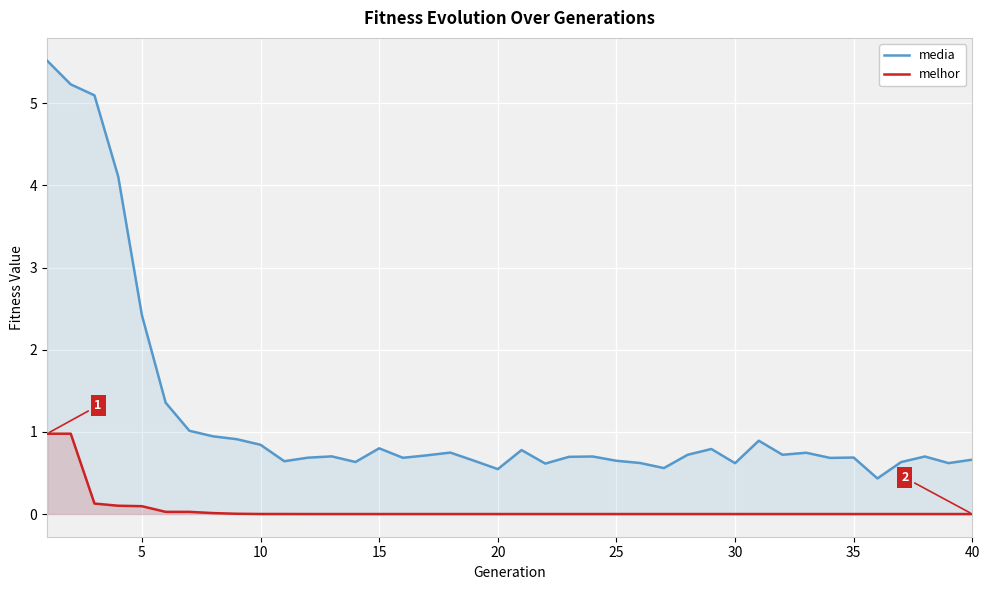

What are all the series names shown in the legend?

media, melhor